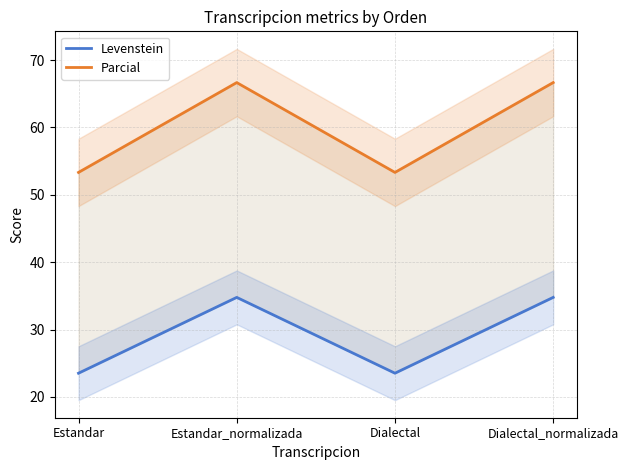

What is the difference between the highest and lowest values at Dialectal_normalizada?

31.9